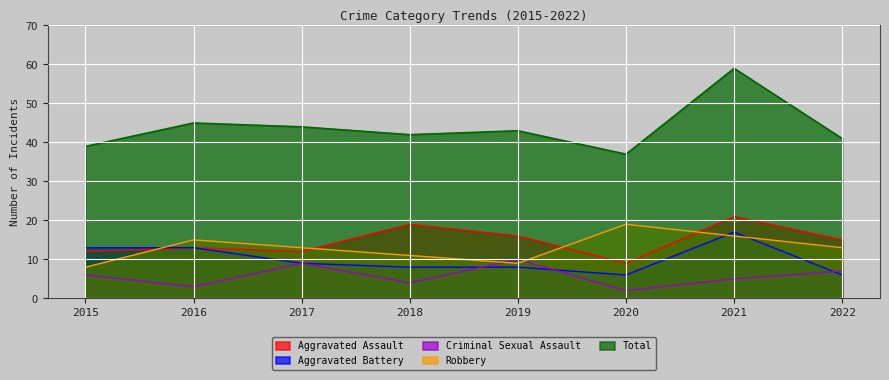

What is the average value of the Aggravated Battery series?

10